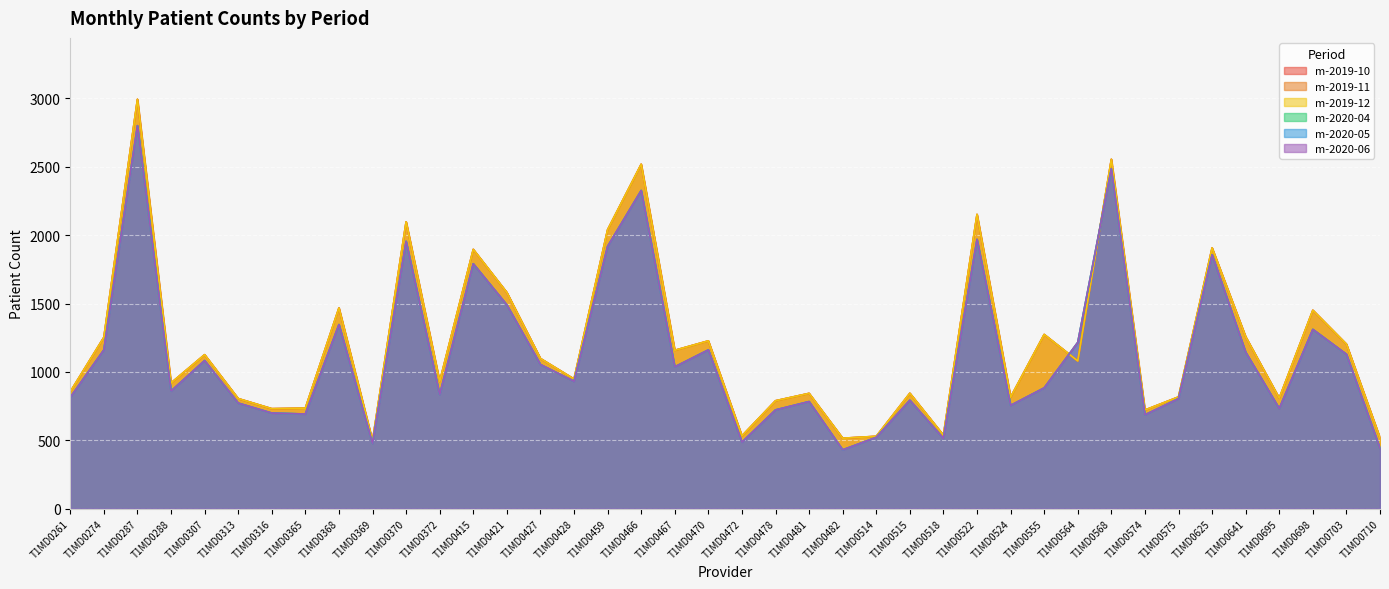

What are all the series names shown in the legend?

m-2019-10, m-2019-11, m-2019-12, m-2020-04, m-2020-05, m-2020-06